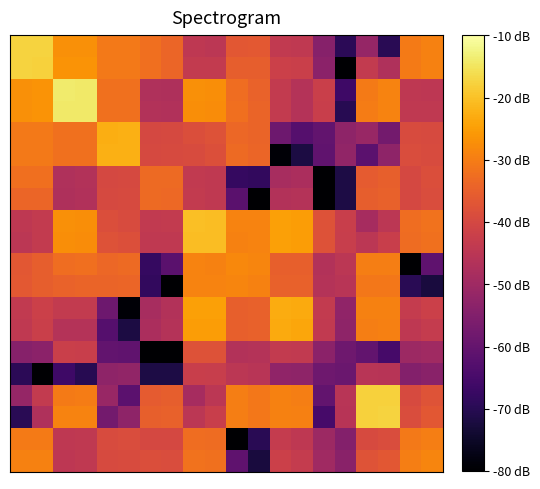

How many series are shown in this chart?

20